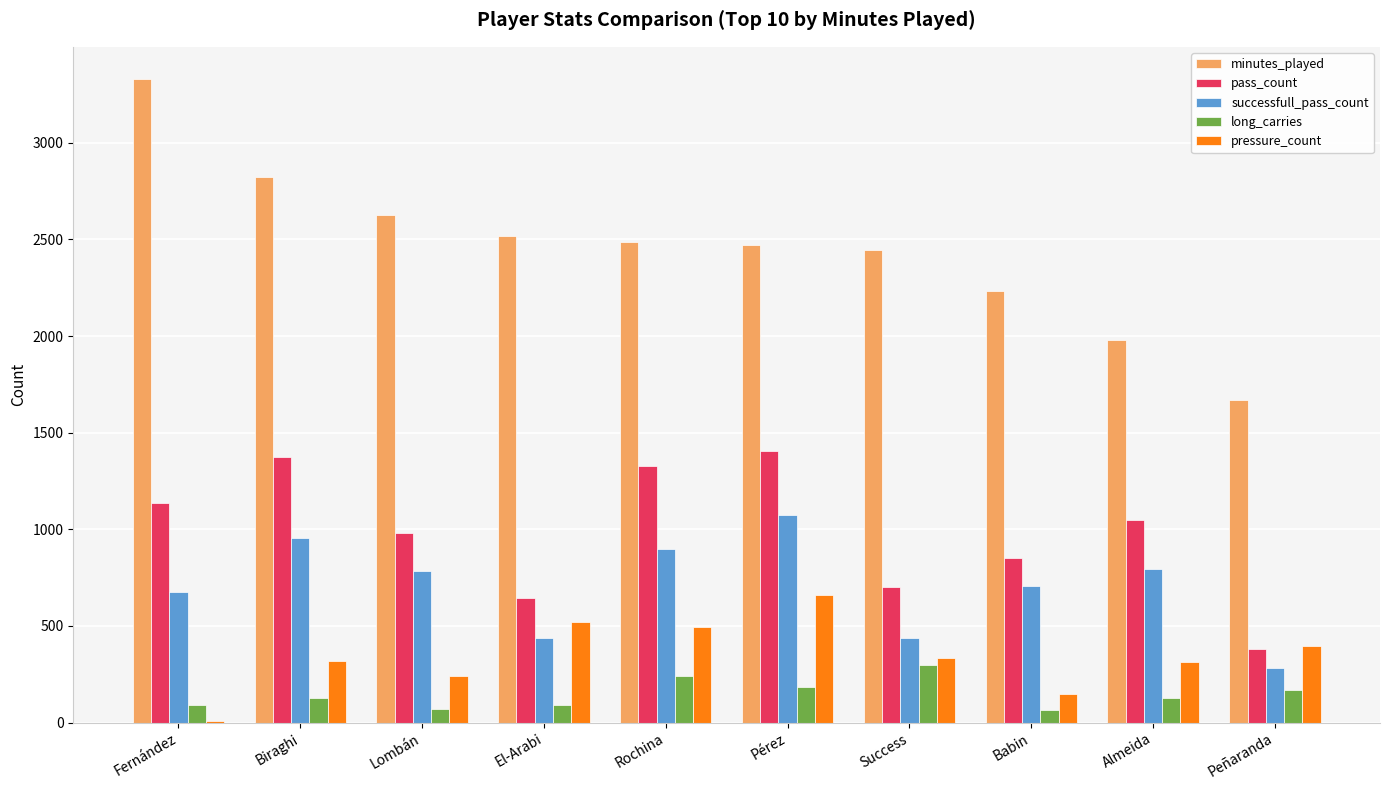

What is the total value across all series at Success?

4215